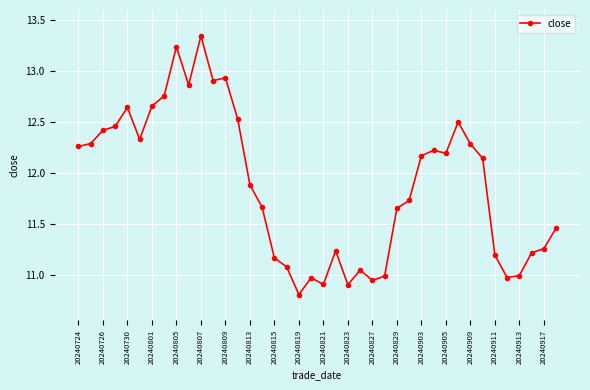

How many values exceed 12?

20